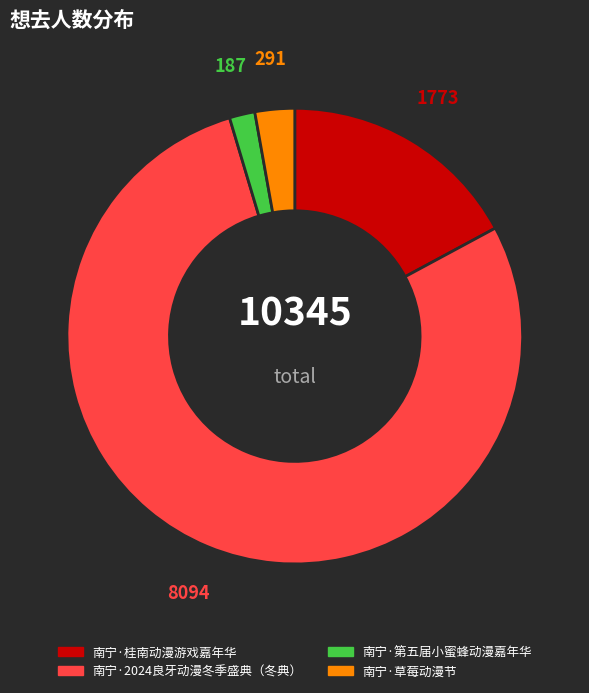

Does 南宁·草莓动漫节 represent more than half of the total?

No